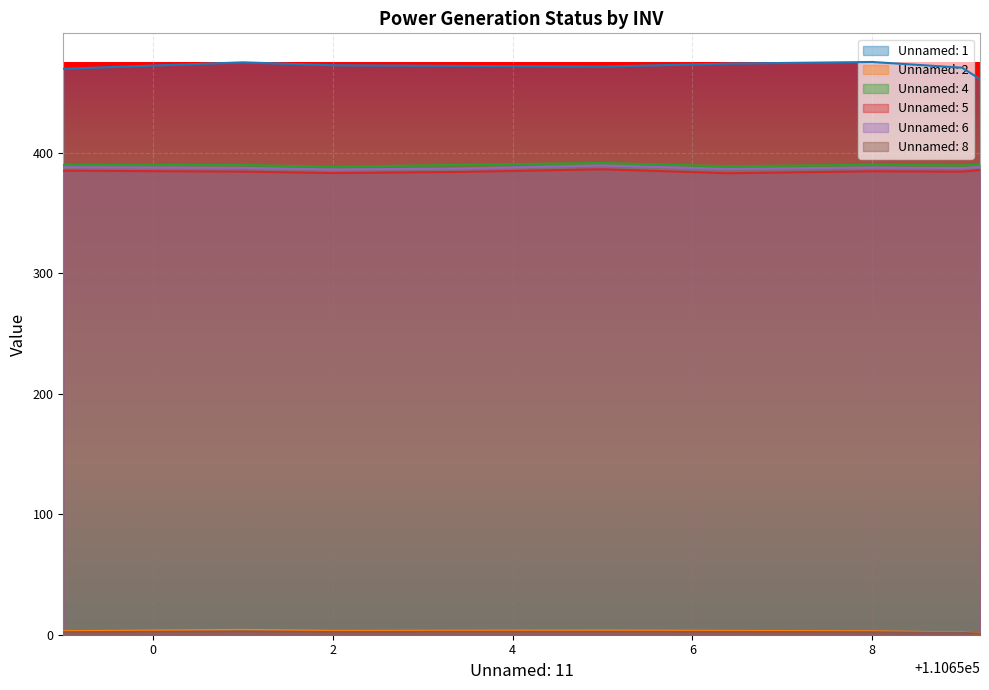

True or false: Unnamed: 1 and Unnamed: 8 intersect in this chart.

False